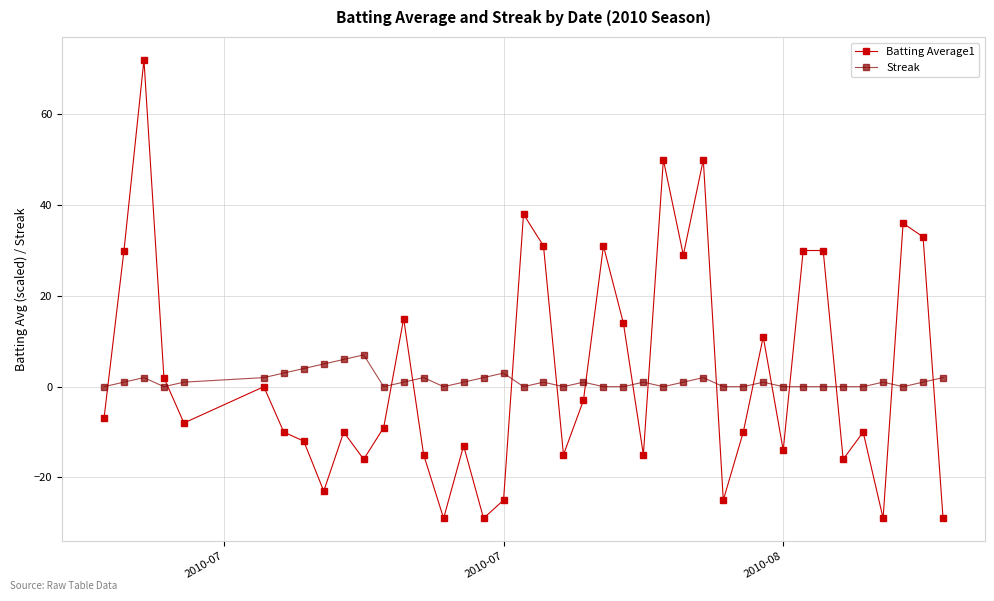

What is the difference between the maximum and minimum values in the Streak series?

7.0